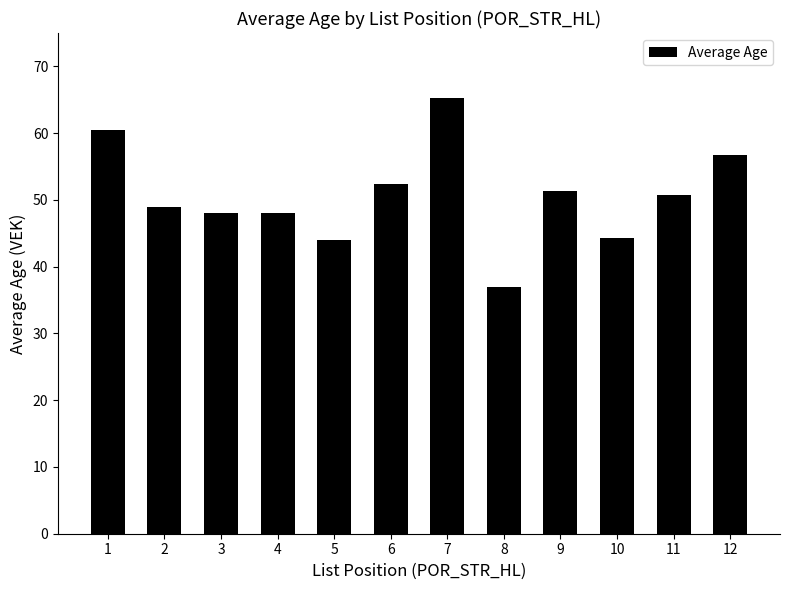

The value at 5 is 68.2. True or false?

False